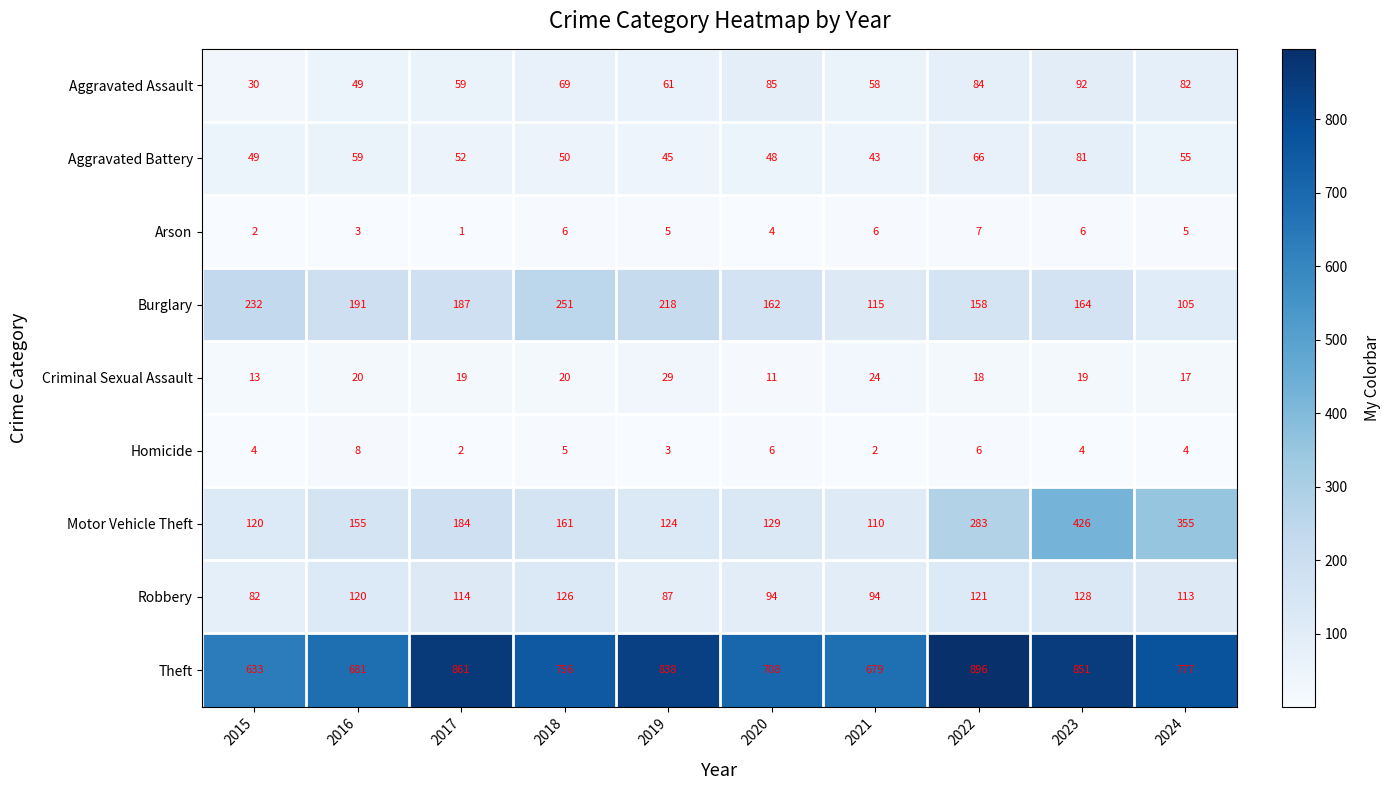

What is the approximate value of Homicide at 2018?

5